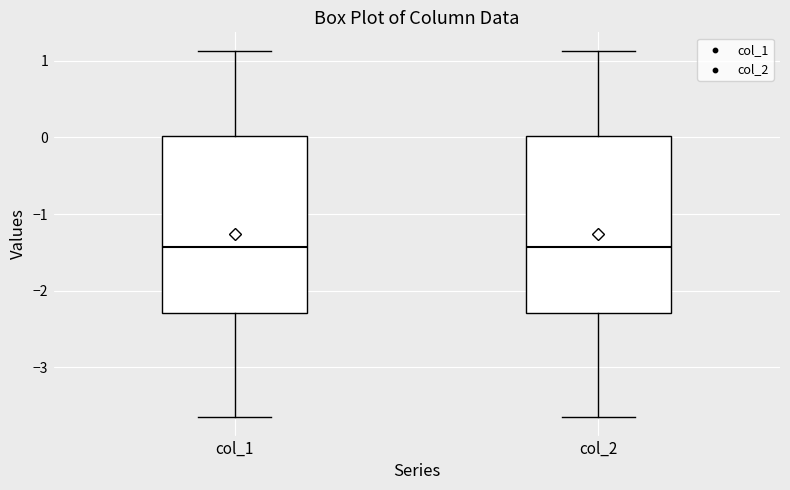

Reading left to right, read every box against the y-axis: the position of its median line, the range the box covers, and the ends of its whiskers. The values are not printed on the chart, so give them approximately, as read against the axis.

col_1: median -1.4, box -2.3 to 0.0, whiskers -3.7 to 1.1
col_2: median -1.4, box -2.3 to 0.0, whiskers -3.7 to 1.1